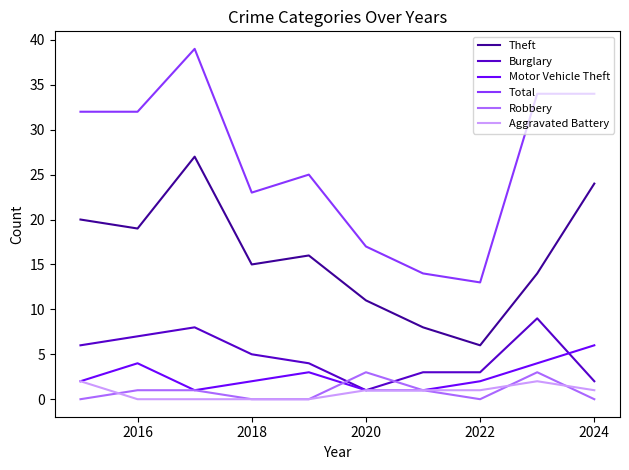

How many Robbery values are between 0 and 1?

8